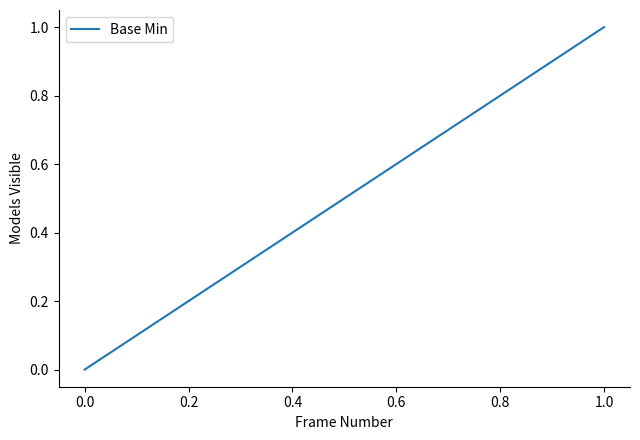

The chart shows a value of 0 at 0.0. True or false?

False